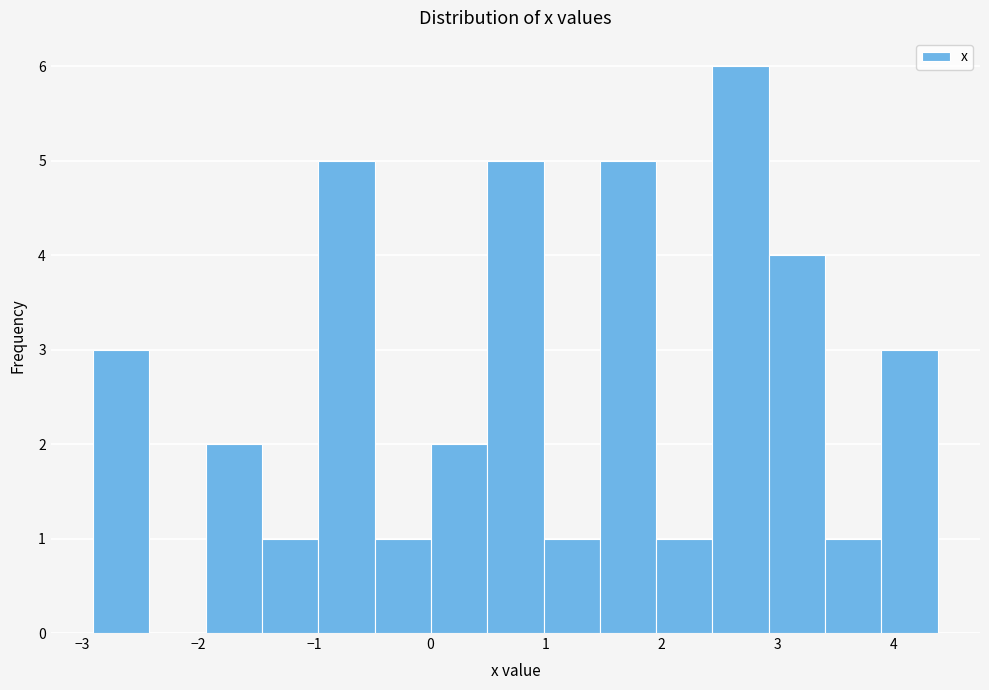

How tall is the bar that spans 2.0 to 2.4 on the x-axis? Neither the bar edges nor the heights are printed on the chart, so give them approximately, as read against the axes.

1